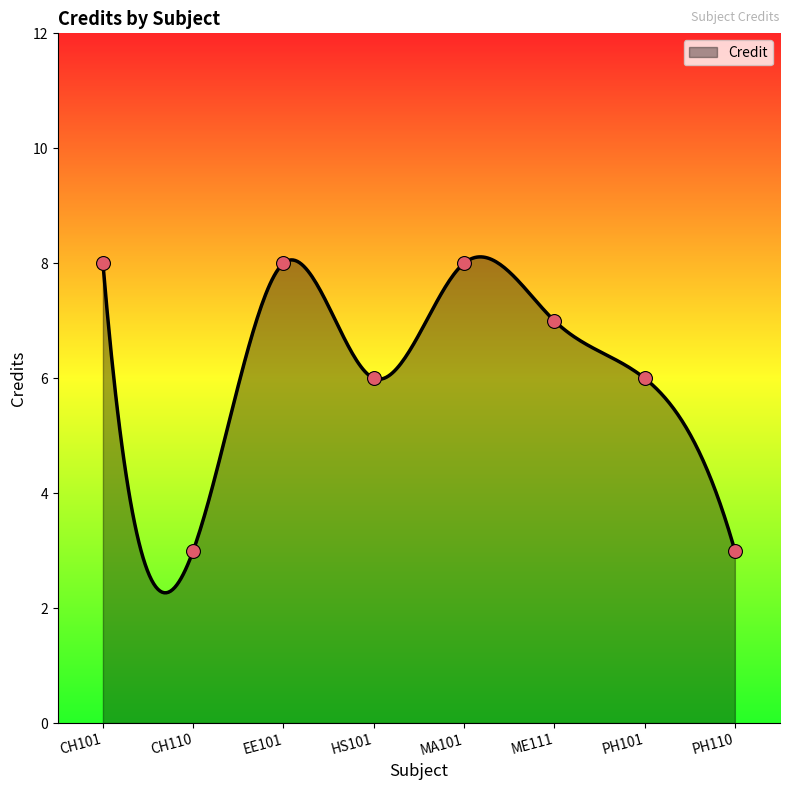

What is the change in value from MA101 to PH110?

-5